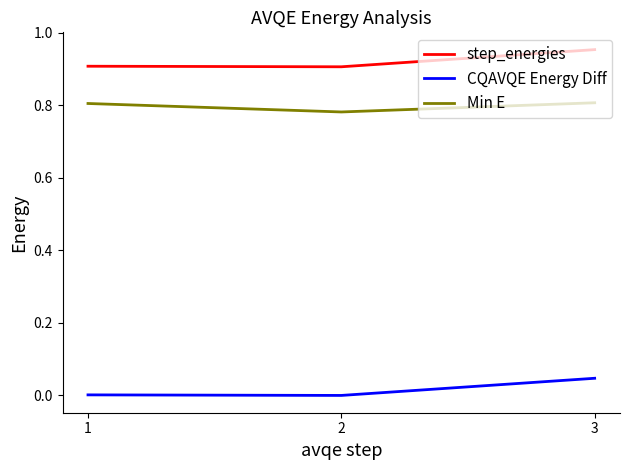

Does the chart have visible grid lines?

No